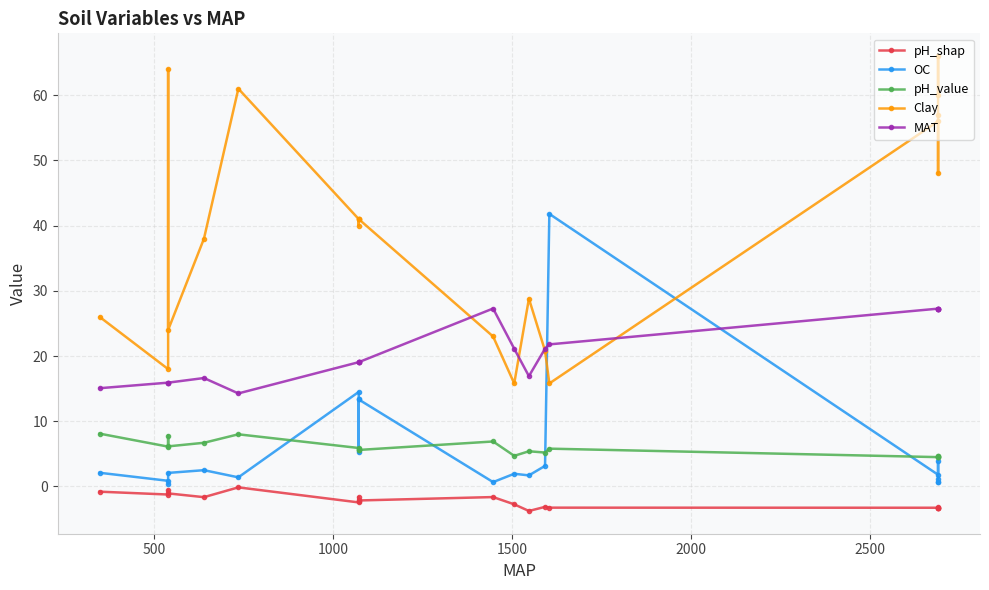

How many distinct data groups are displayed?

5